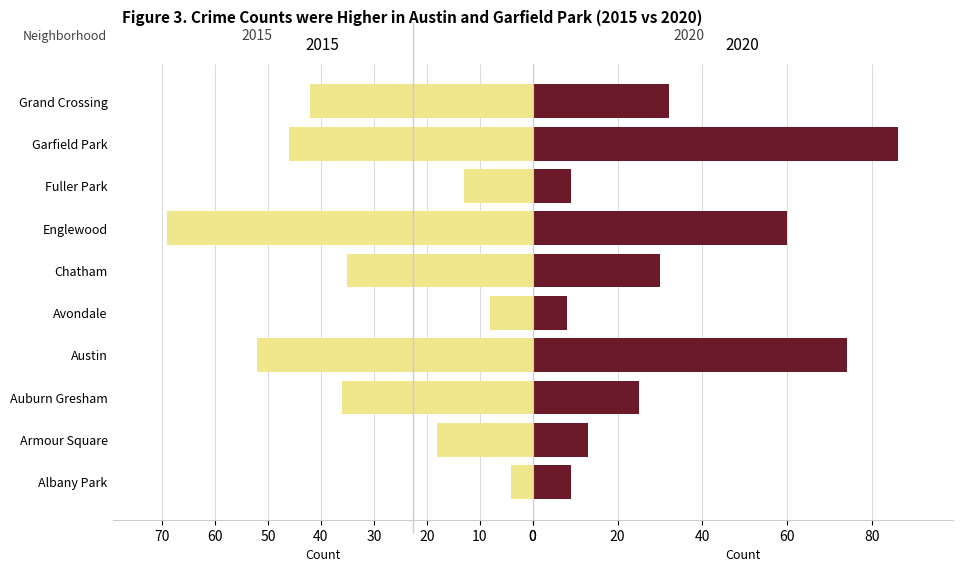

Reading right to left, transcribe all the data shown in this chart.

2015: 42	46	13	69	35	8	52	36	18	4
2020: 32	86	9	60	30	8	74	25	13	9